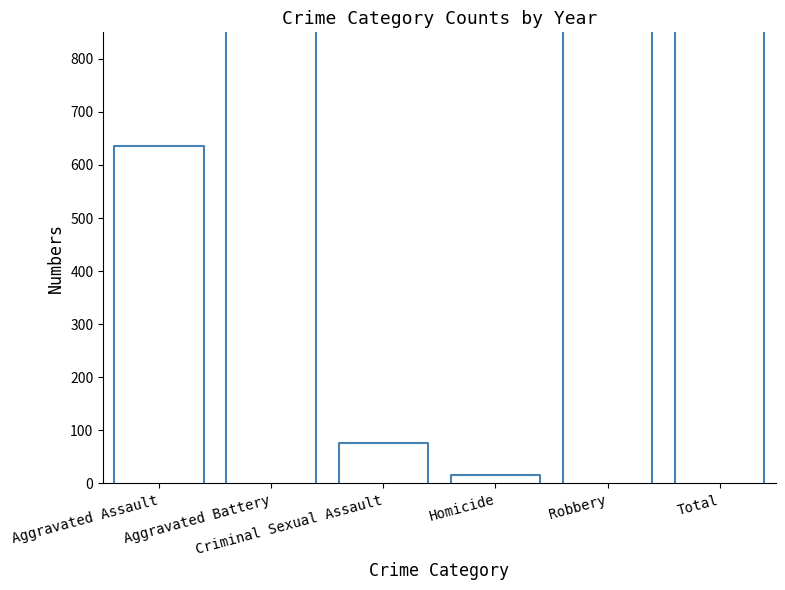

Which category has the highest value across all series?

Aggravated Battery